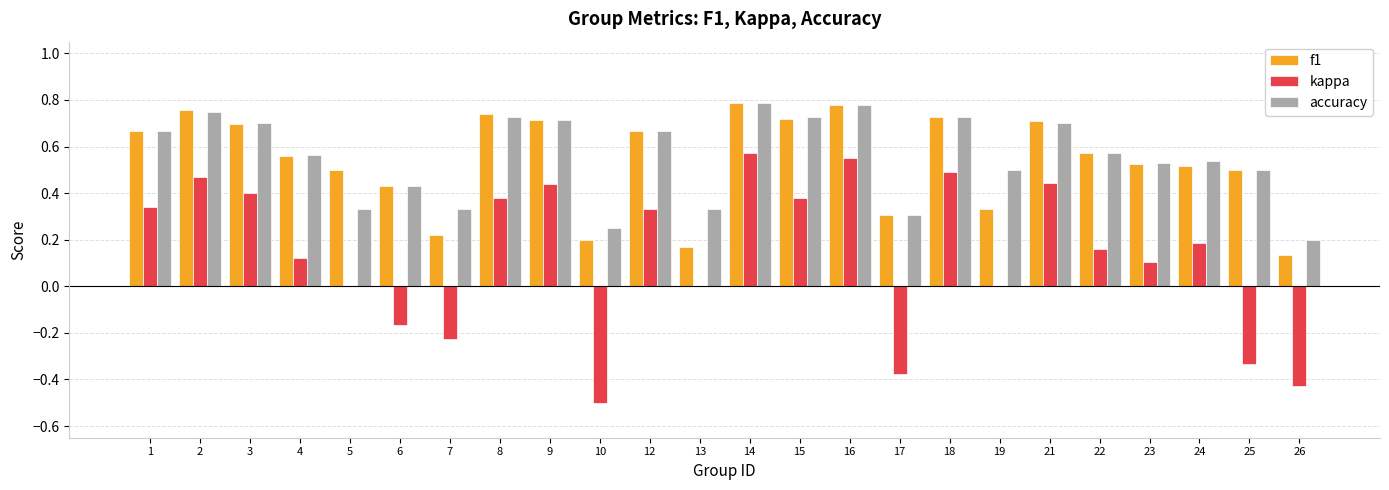

Which series changed the most between 2 and 13?

f1